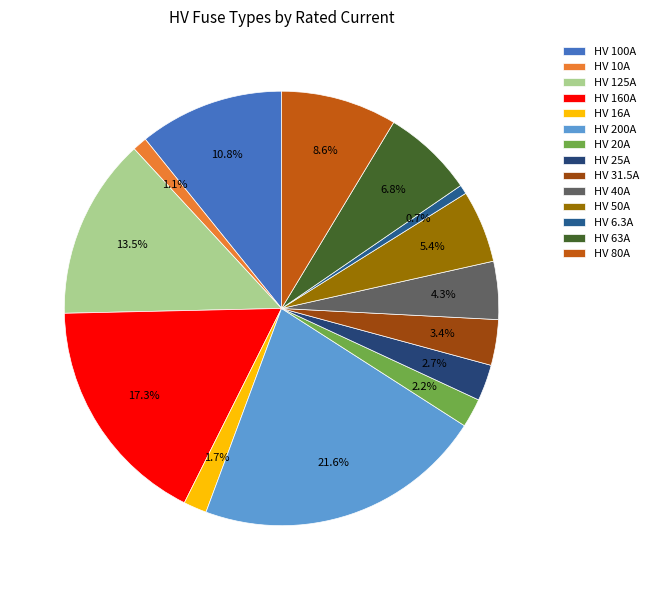

To the nearest percent, what is the difference between the HV 31.5A and HV 125A slice percentages?

10%